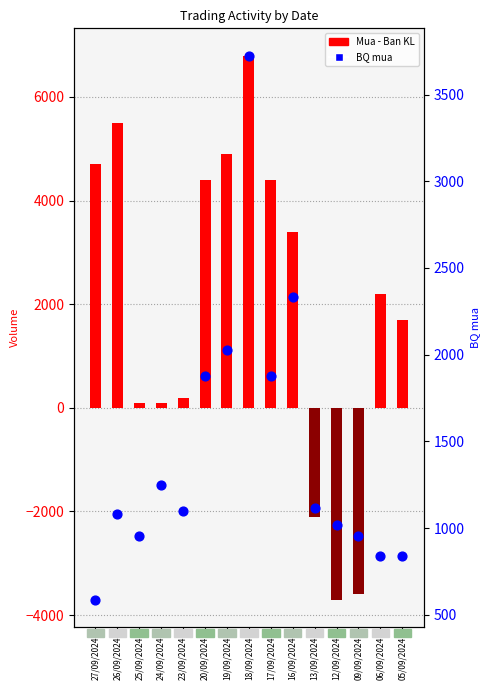

Which series contains the highest Y value?

Mua - Ban KL